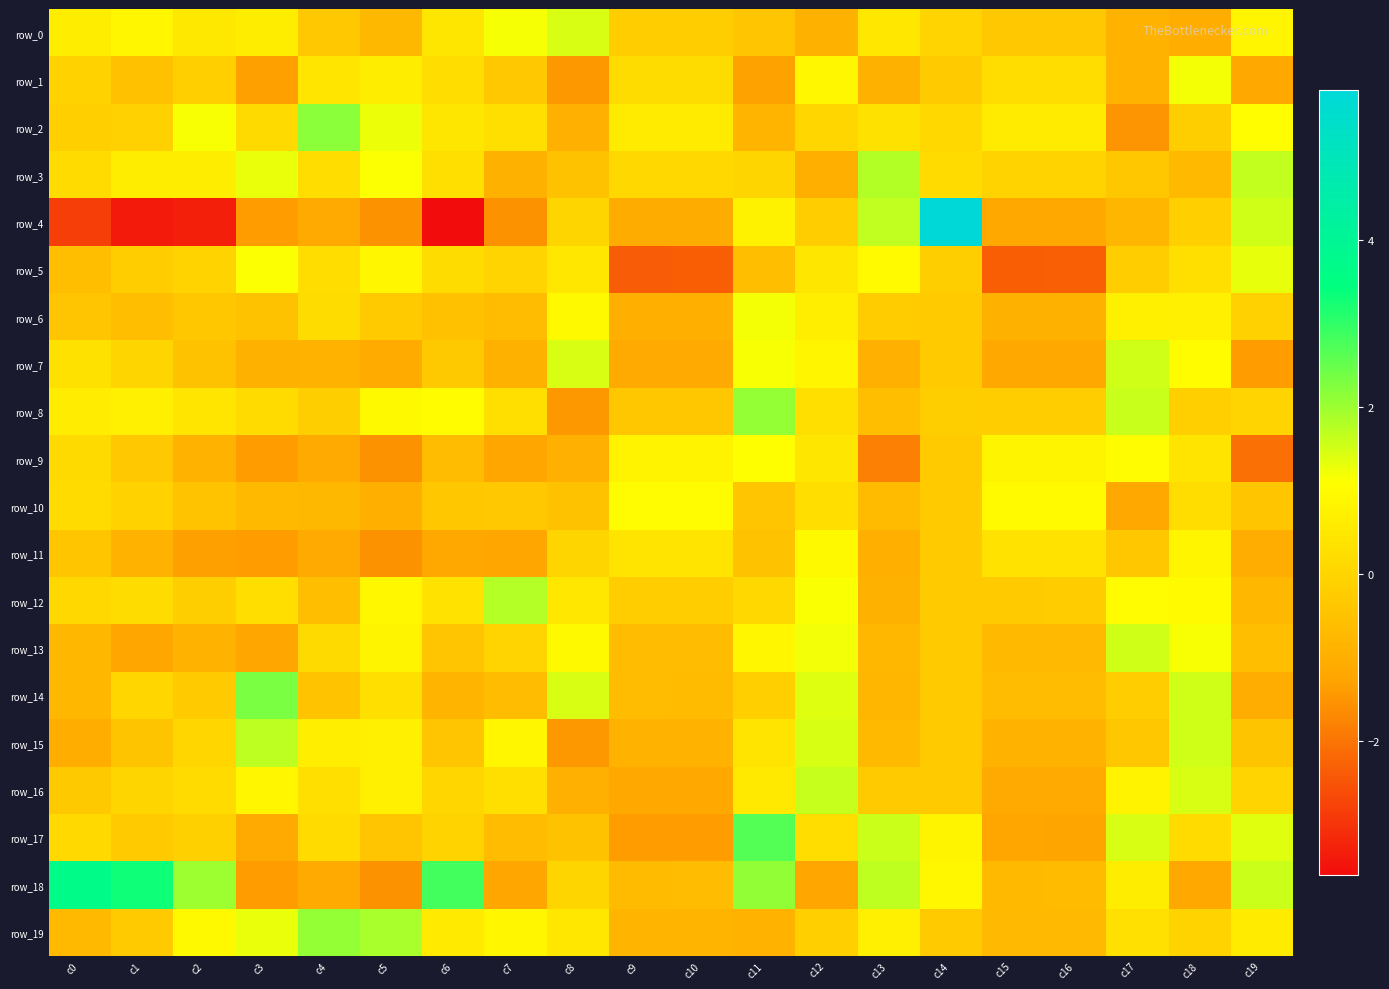

What is the spread (max minus min) of values at c18?

2.7